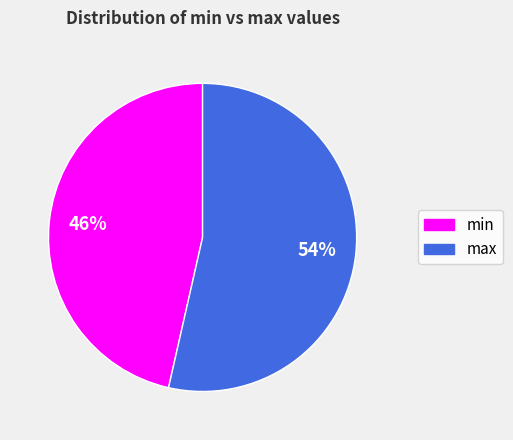

To the nearest percent, what portion does max represent?

54%